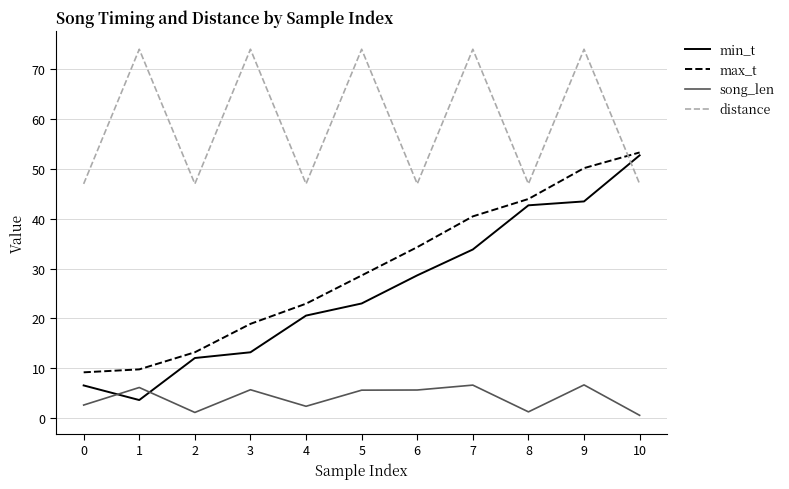

What is the spread (max minus min) of values at 4?

44.6